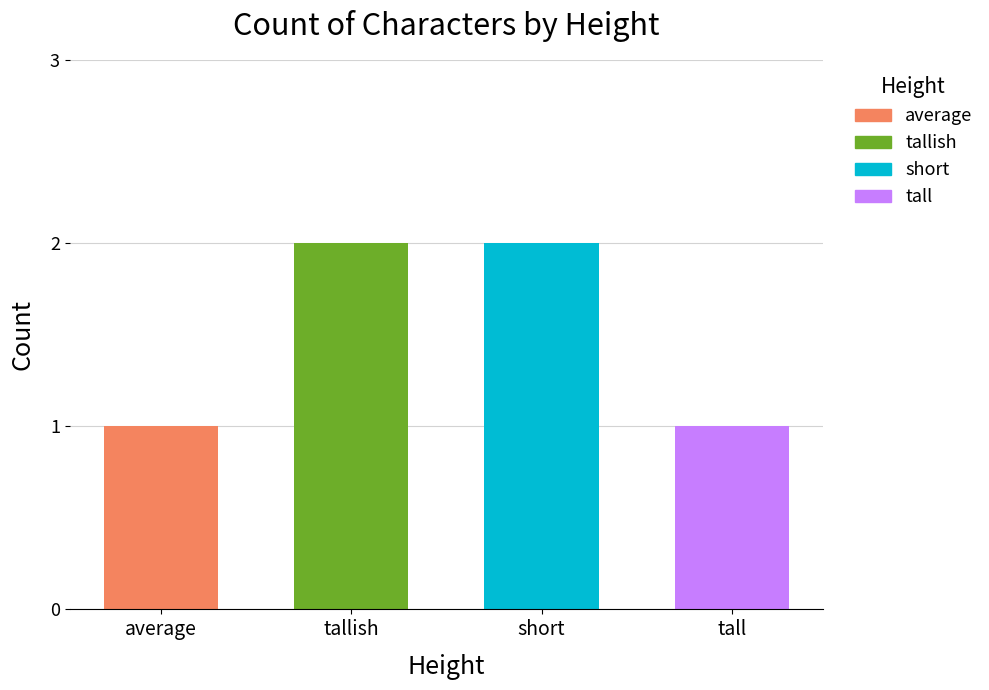

True or false: the data shows 1 at tallish.

False